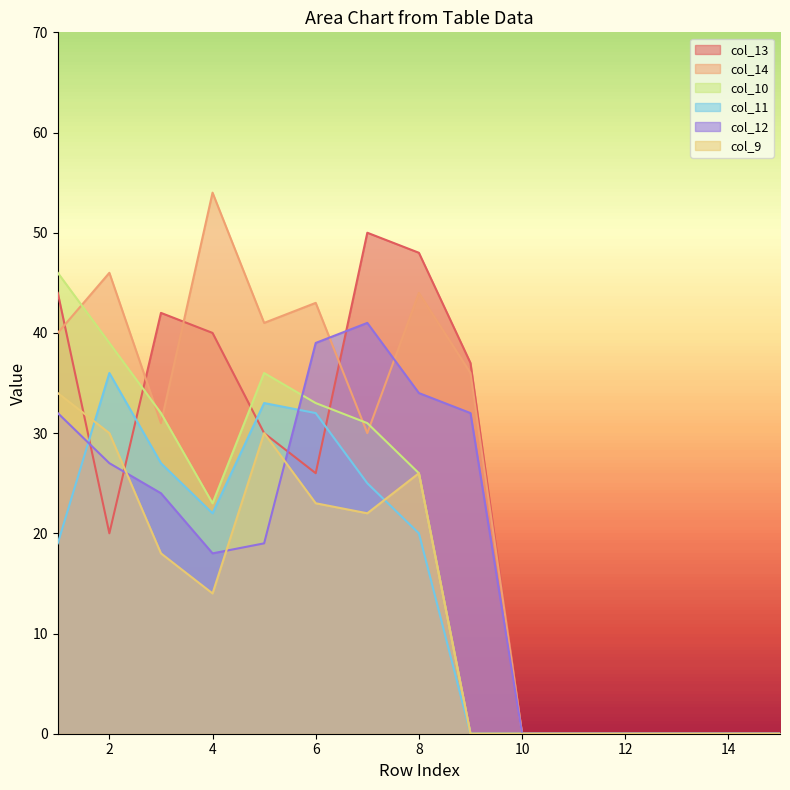

What is the difference between the highest and lowest values at 8?

28